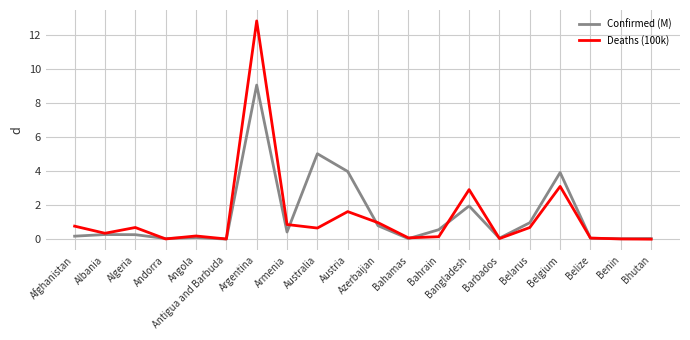

At which category is the sum across all series the highest?

Argentina